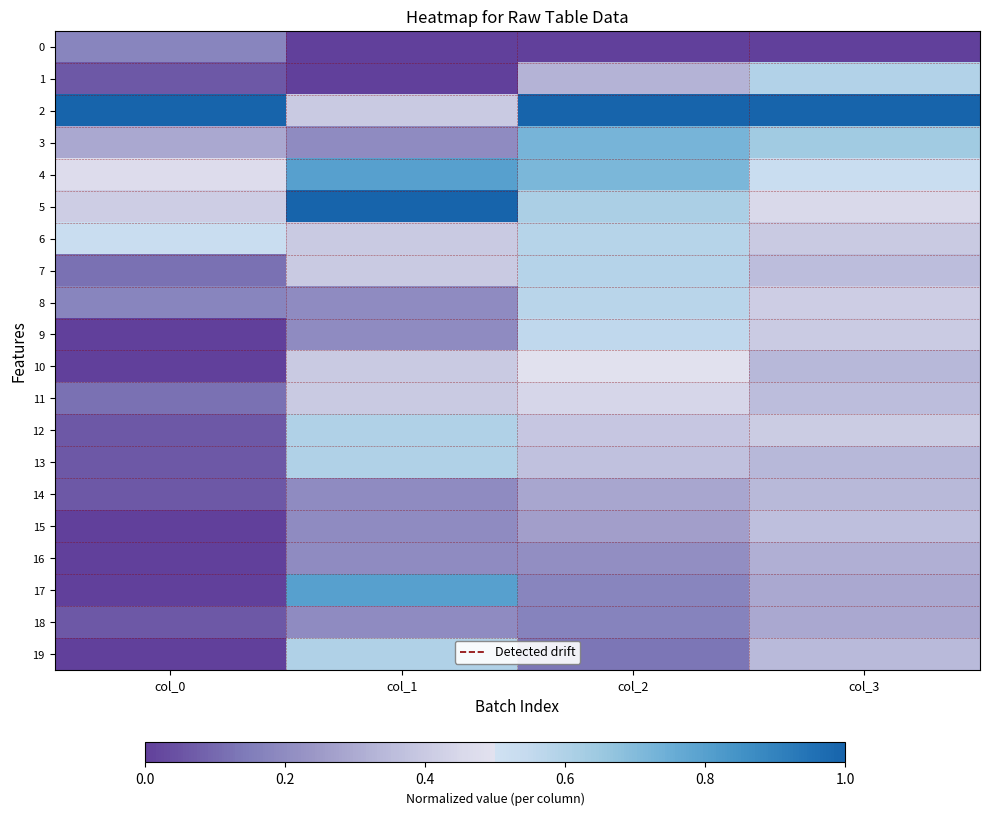

Reading left to right, transcribe all the data shown in this chart.

0: col_0=0.2	col_1=0.0	col_2=0.0	col_3=0.0
1: col_0=0.1	col_1=0.0	col_2=0.3	col_3=0.6
2: col_0=1.0	col_1=0.4	col_2=1.0	col_3=1.0
3: col_0=0.3	col_1=0.2	col_2=0.7	col_3=0.6
4: col_0=0.5	col_1=0.8	col_2=0.7	col_3=0.5
5: col_0=0.4	col_1=1.0	col_2=0.6	col_3=0.5
6: col_0=0.5	col_1=0.4	col_2=0.6	col_3=0.4
7: col_0=0.1	col_1=0.4	col_2=0.6	col_3=0.4
8: col_0=0.2	col_1=0.2	col_2=0.6	col_3=0.4
9: col_0=0.0	col_1=0.2	col_2=0.6	col_3=0.4
10: col_0=0.0	col_1=0.4	col_2=0.5	col_3=0.3
11: col_0=0.1	col_1=0.4	col_2=0.4	col_3=0.4
12: col_0=0.1	col_1=0.6	col_2=0.4	col_3=0.4
13: col_0=0.1	col_1=0.6	col_2=0.4	col_3=0.3
14: col_0=0.1	col_1=0.2	col_2=0.3	col_3=0.3
15: col_0=0.0	col_1=0.2	col_2=0.3	col_3=0.4
16: col_0=0.0	col_1=0.2	col_2=0.2	col_3=0.3
17: col_0=0.0	col_1=0.8	col_2=0.2	col_3=0.3
18: col_0=0.1	col_1=0.2	col_2=0.2	col_3=0.3
19: col_0=0.0	col_1=0.6	col_2=0.1	col_3=0.3